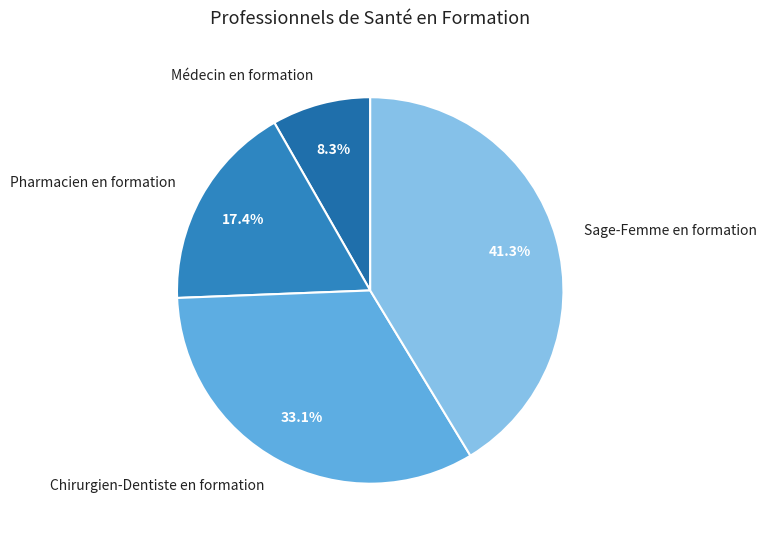

What percentage is the Pharmacien en formation slice, to the nearest percent?

17%